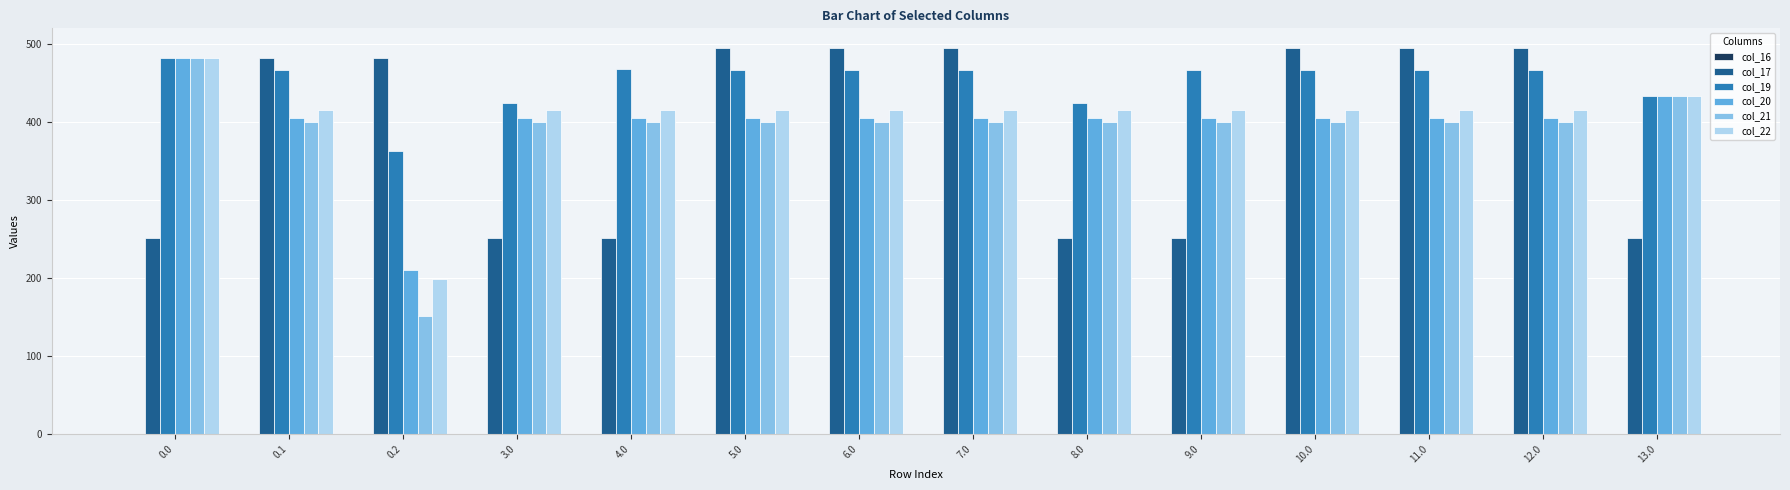

What is the average value of the col_22 series?

405.3